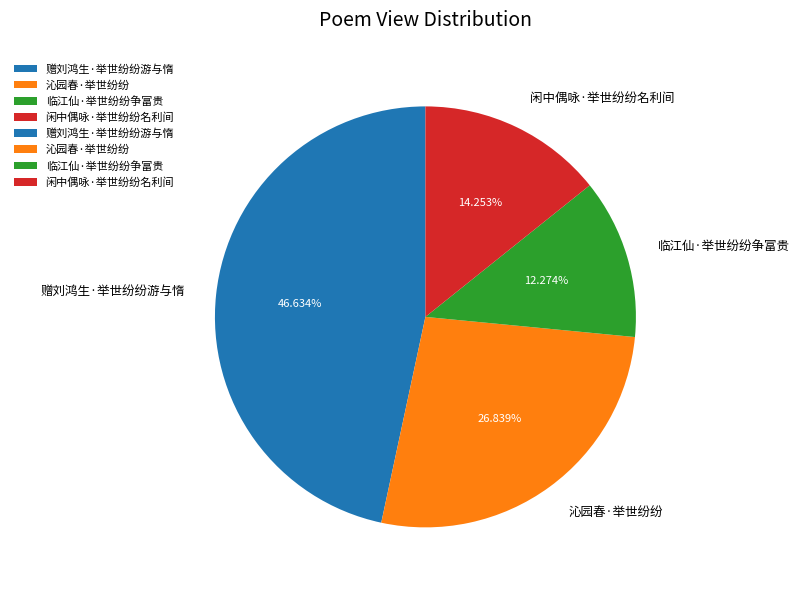

Rank the categories by value from lowest to highest.

临江仙·举世纷纷争富贵, 闲中偶咏·举世纷纷名利间, 沁园春·举世纷纷, 赠刘鸿生·举世纷纷游与惰